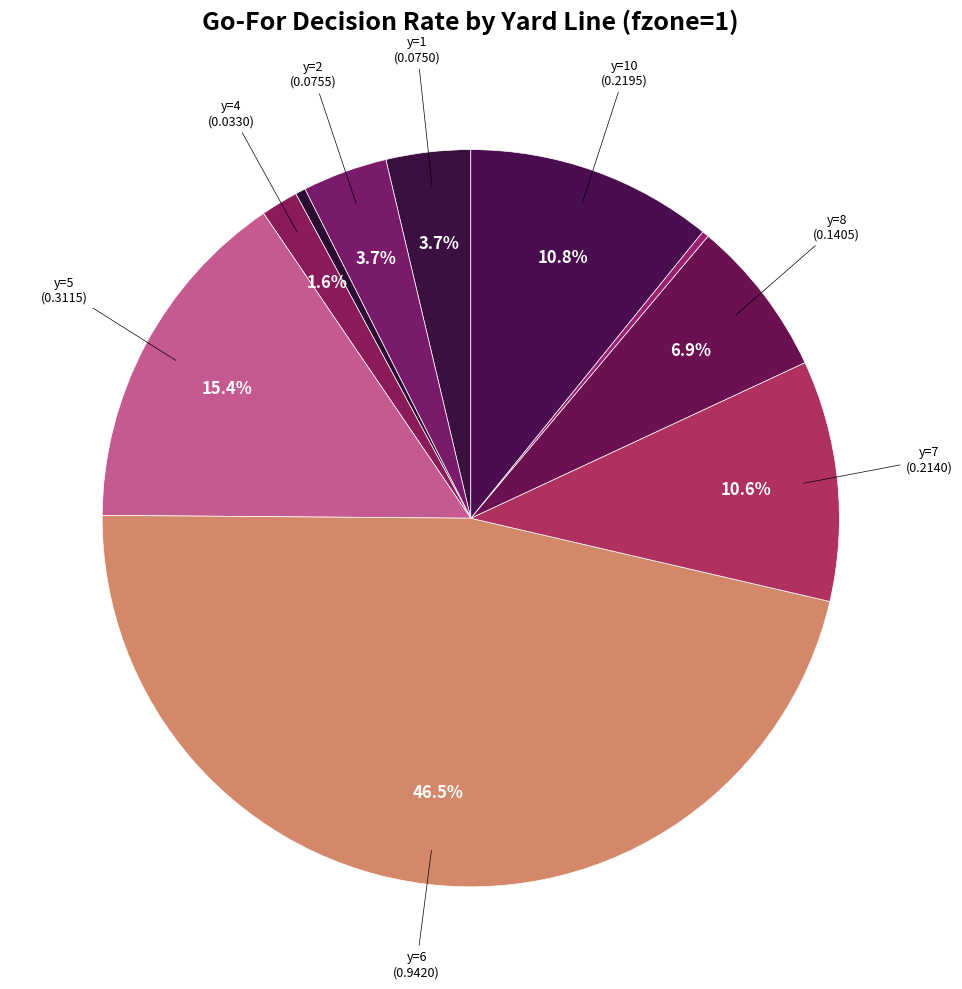

Count the number of slices in the pie.

10